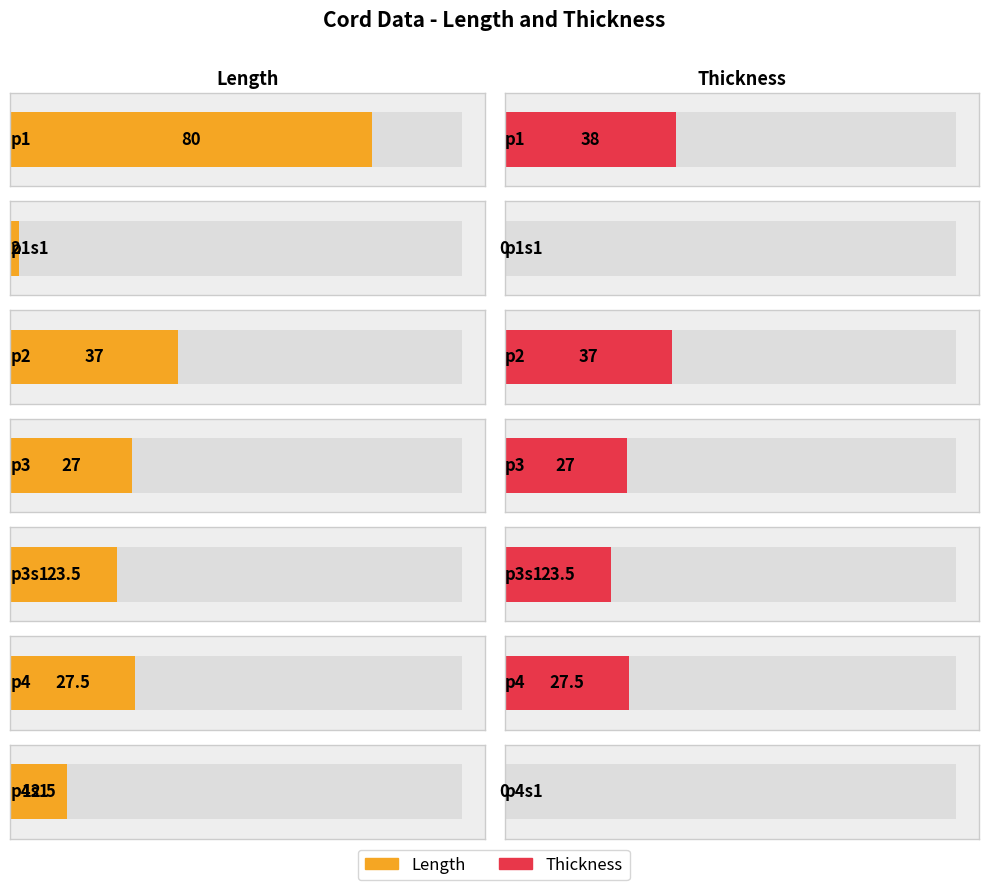

Which series has the largest total across all categories?

Length